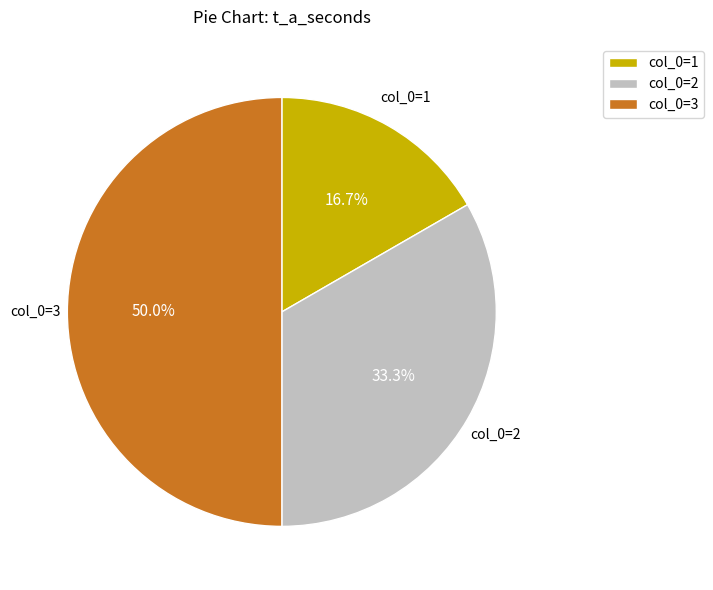

Does col_0=2 account for over 50% of the chart?

No